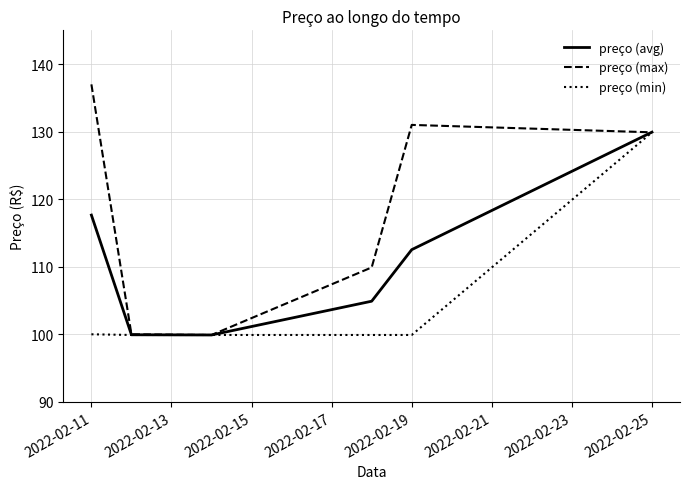

What is the highest value of the preço (min) series?

129.9